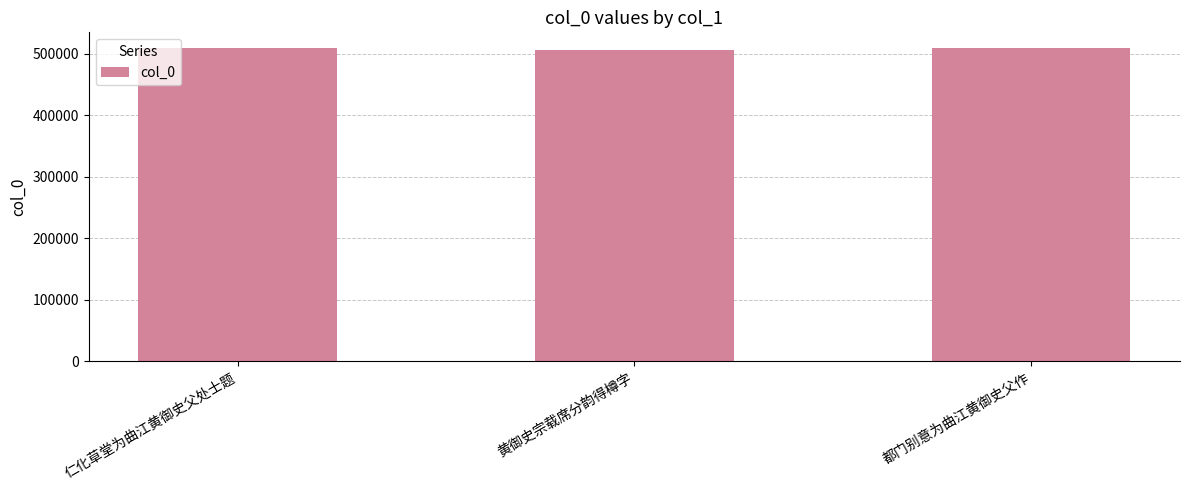

What is the ratio of the value at 都门别意为曲江黄御史父作 to the value at 仁化草堂为曲江黄御史父处士题?

1.0